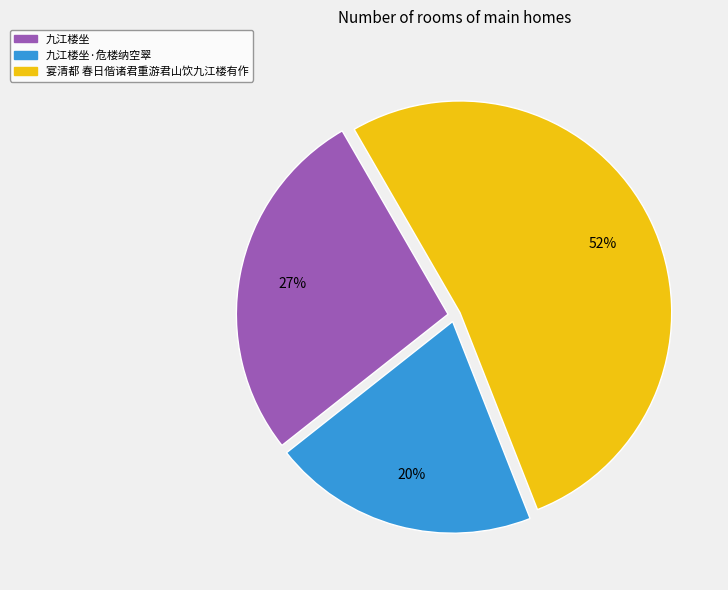

Do 九江楼坐·危楼纳空翠 and 九江楼坐 together represent more than half of the pie?

No